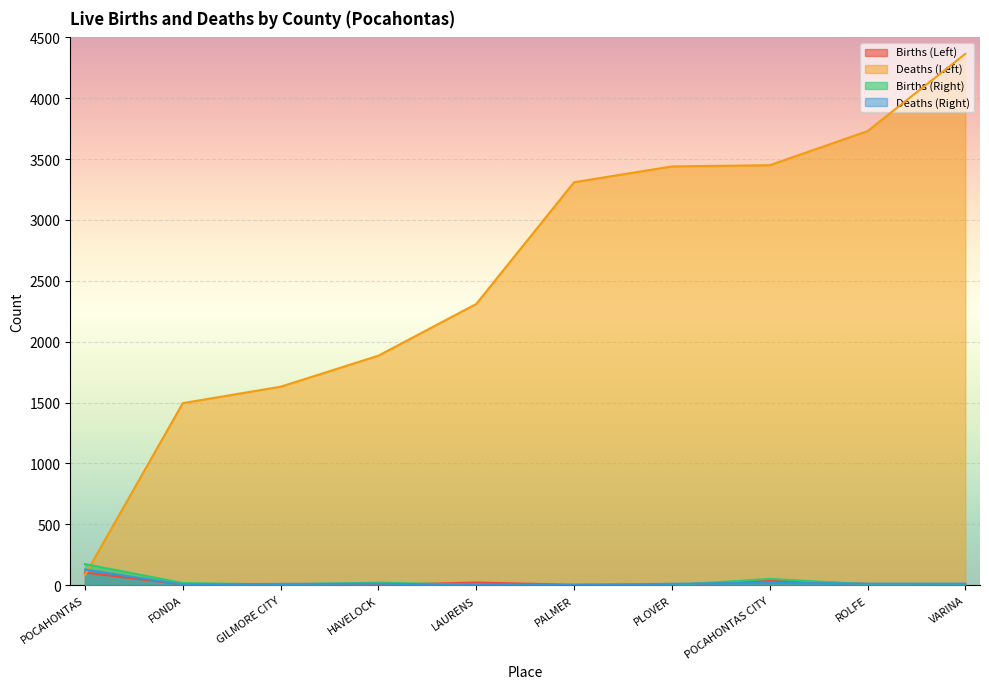

What is the label of the 2nd point from the right?

ROLFE